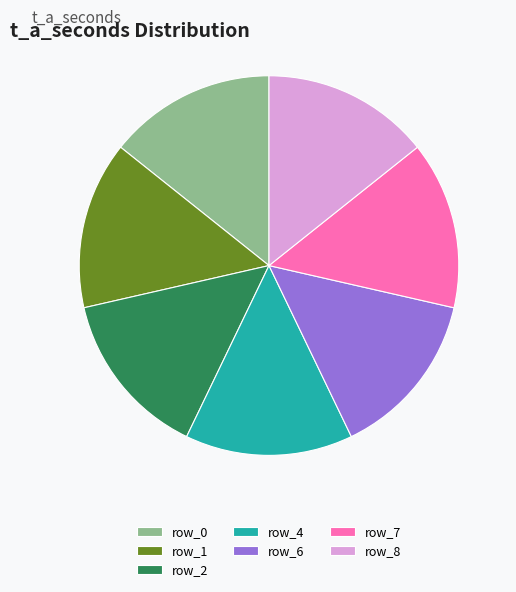

Approximately how many times larger is the value at row_6 compared to row_8?

1.0